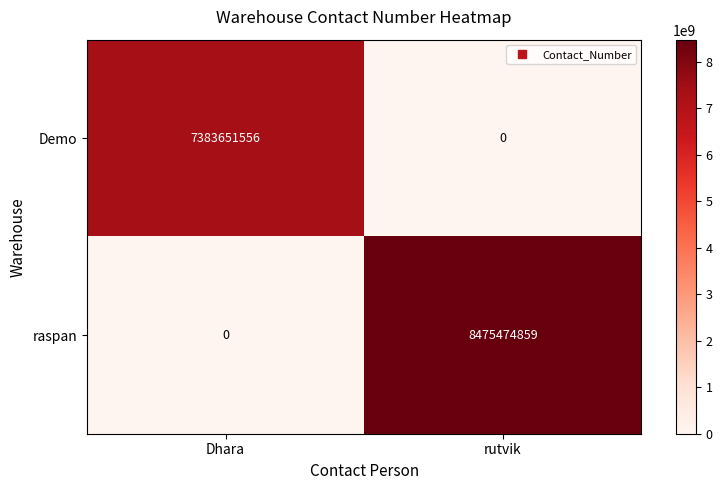

Rank the series at rutvik from highest to lowest value.

raspan, Demo